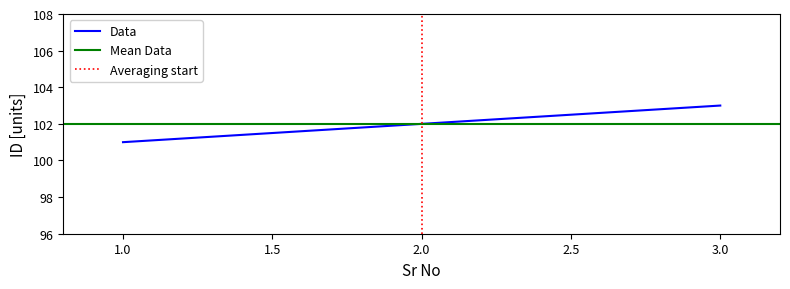

List the labels in order of value, smallest first.

1, 2, 3